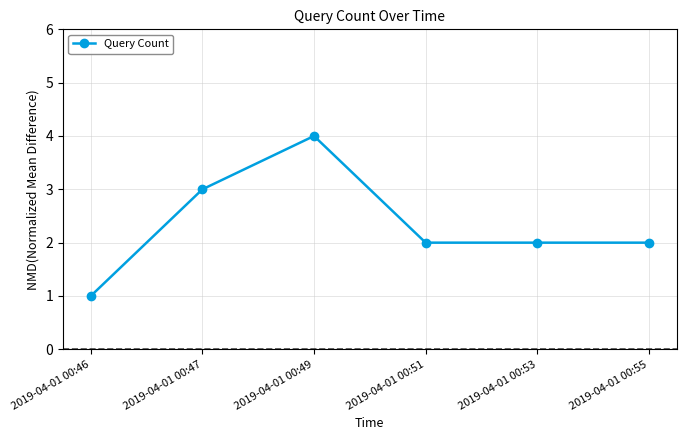

Reading right to left, what are all the values shown in this chart?

2	2	2	4	3	1